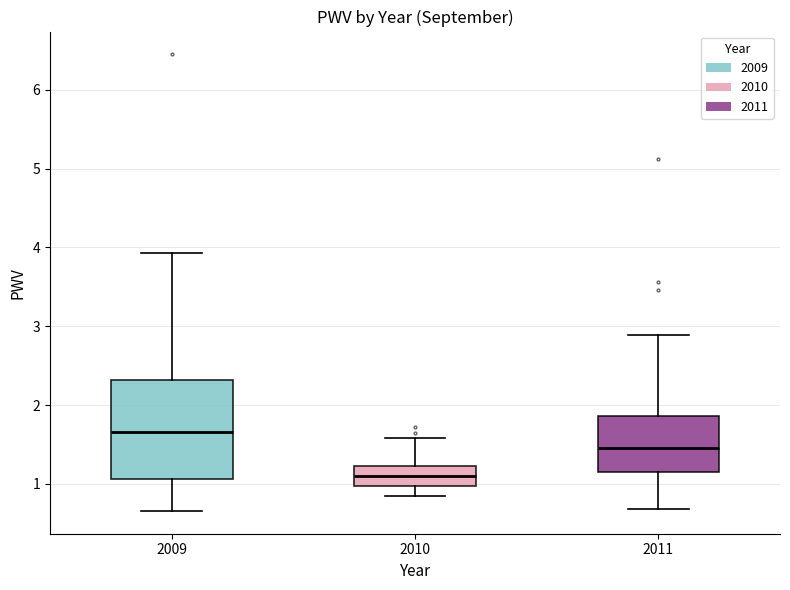

Reading left to right, read every box against the y-axis: the position of its median line, the range the box covers, and the ends of its whiskers. The values are not printed on the chart, so give them approximately, as read against the axis.

2009: median 1.7, box 1.1 to 2.3, whiskers 0.7 to 3.9
2010: median 1.1, box 1.0 to 1.2, whiskers 0.8 to 1.6
2011: median 1.5, box 1.2 to 1.9, whiskers 0.7 to 2.9